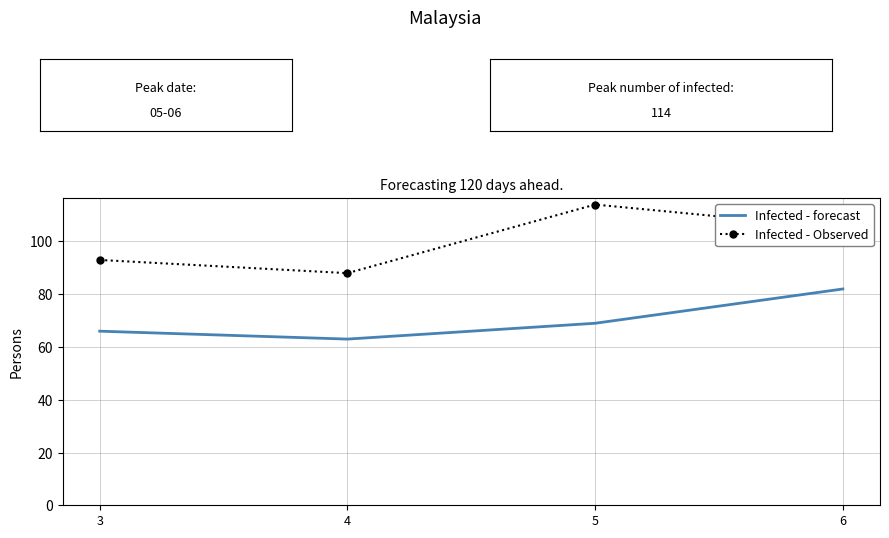

What is the minimum value for Infected - Observed?

88